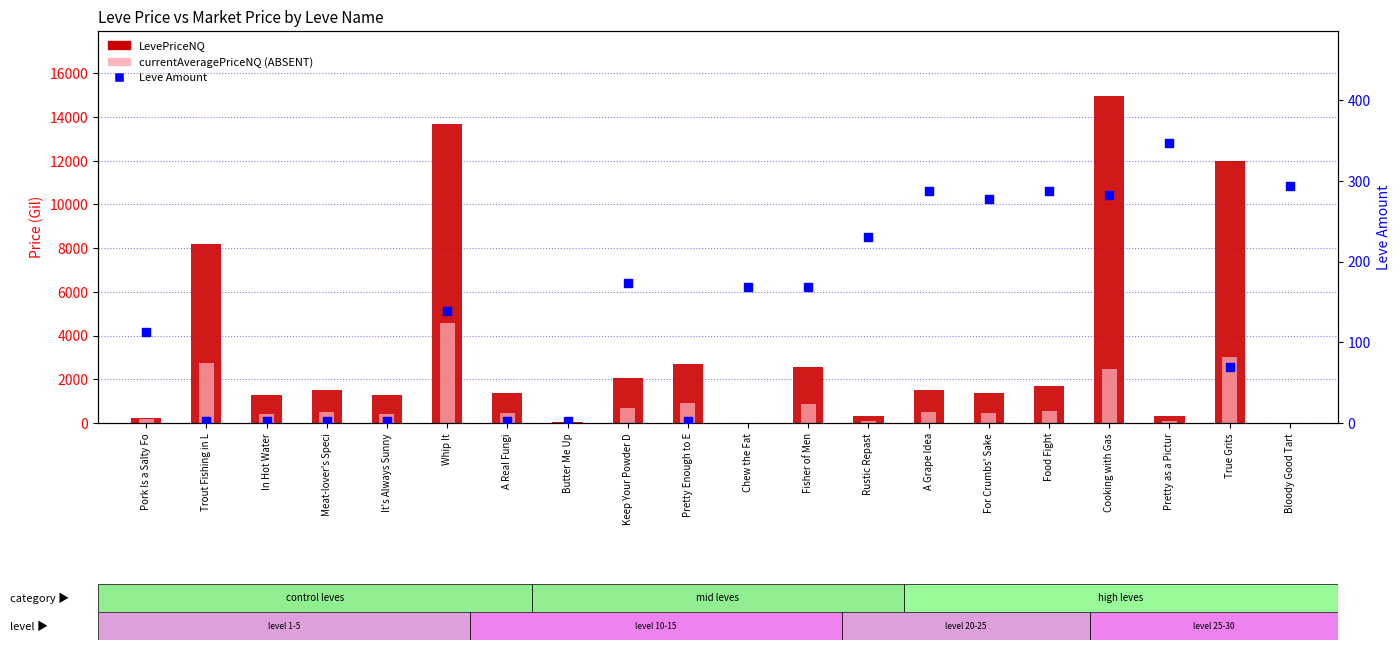

Which series contains the highest Y value?

LevePriceNQ